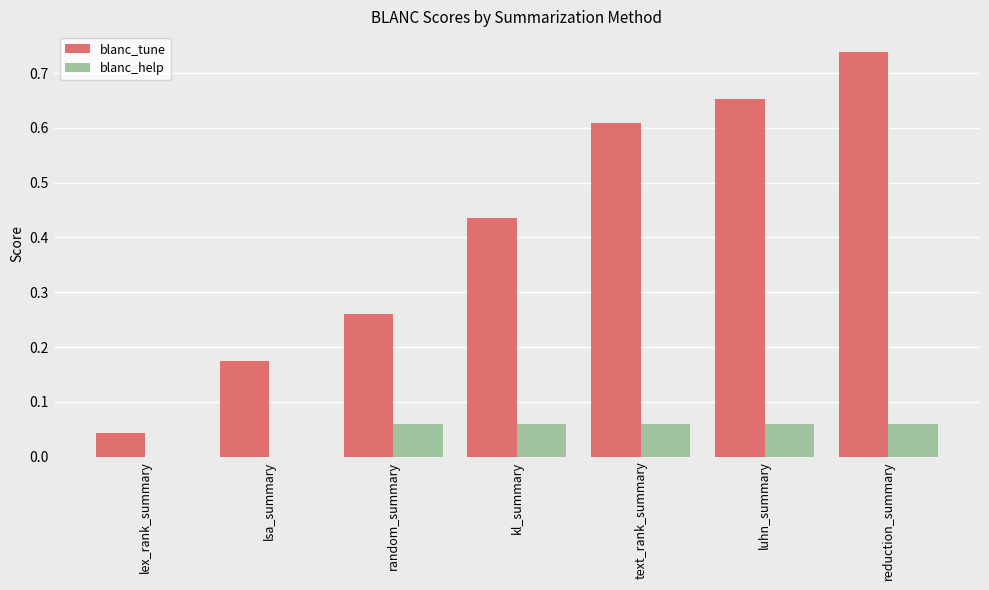

The value of blanc_tune at reduction_summary is 0.5. True or false?

False